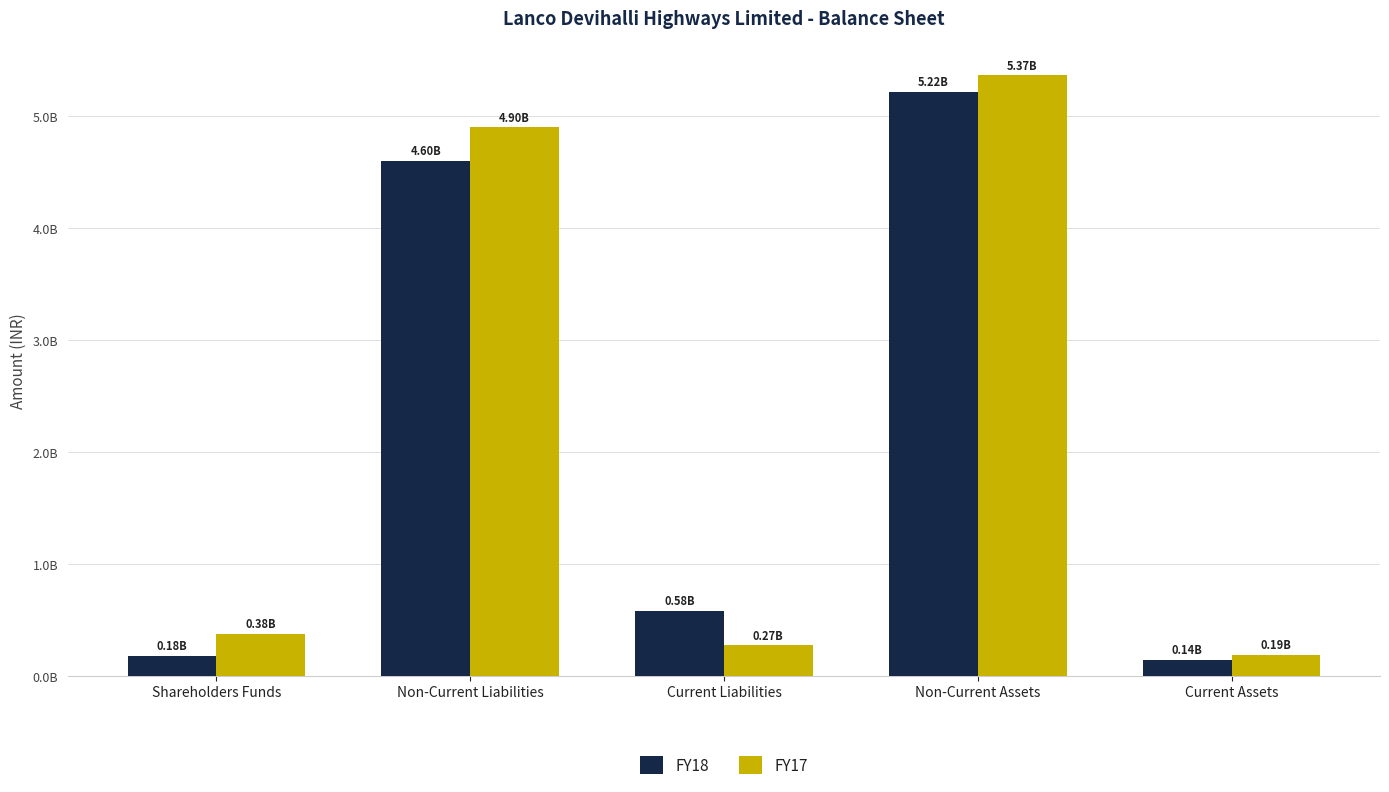

What position from the right is Shareholders Funds?

5